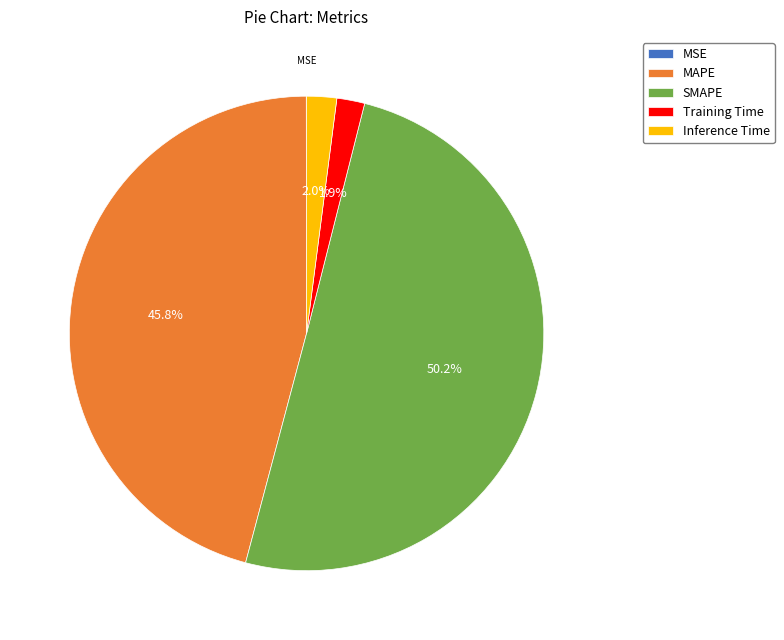

Combined, do SMAPE and Inference Time account for over 50%?

Yes